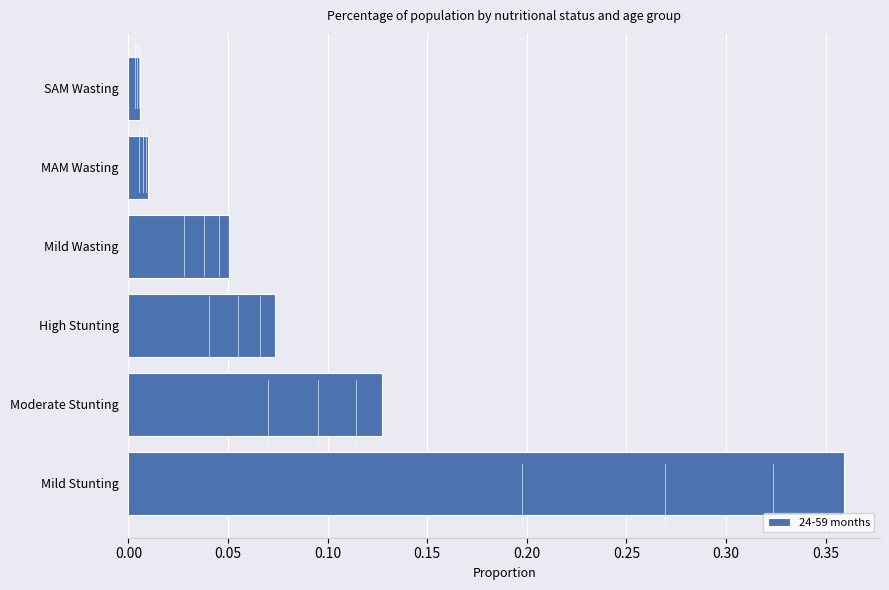

Rank the categories by value from lowest to highest.

SAM Wasting, MAM Wasting, Mild Wasting, High Stunting, Moderate Stunting, Mild Stunting